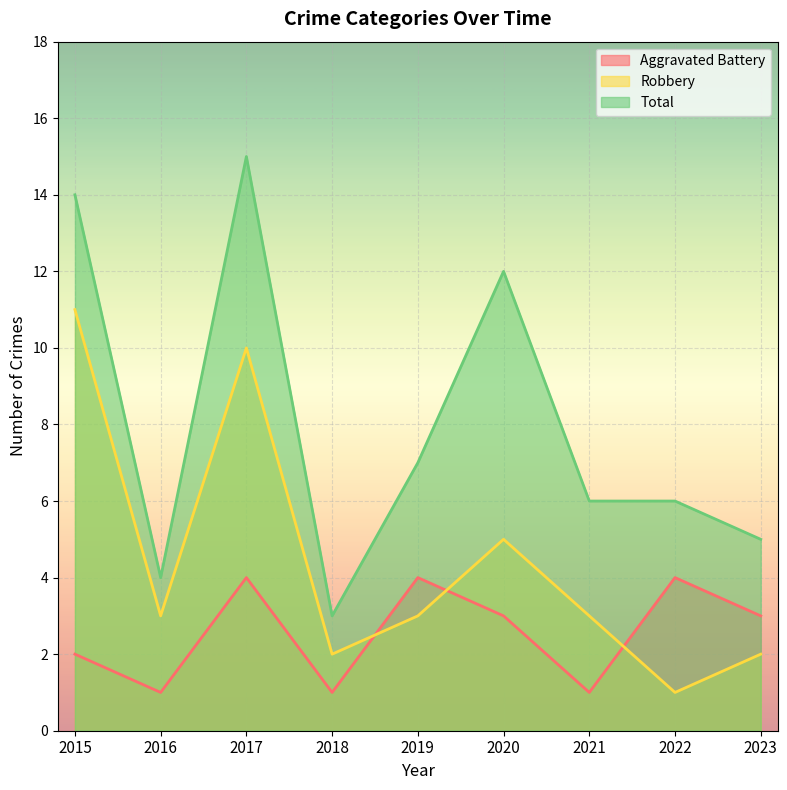

Reading left to right, what are all the values shown in this chart?

Aggravated Battery: 2015=2	2016=1	2017=4	2018=1	2019=4	2020=3	2021=1	2022=4	2023=3
Robbery: 2015=11	2016=3	2017=10	2018=2	2019=3	2020=5	2021=3	2022=1	2023=2
Total: 2015=14	2016=4	2017=15	2018=3	2019=7	2020=12	2021=6	2022=6	2023=5